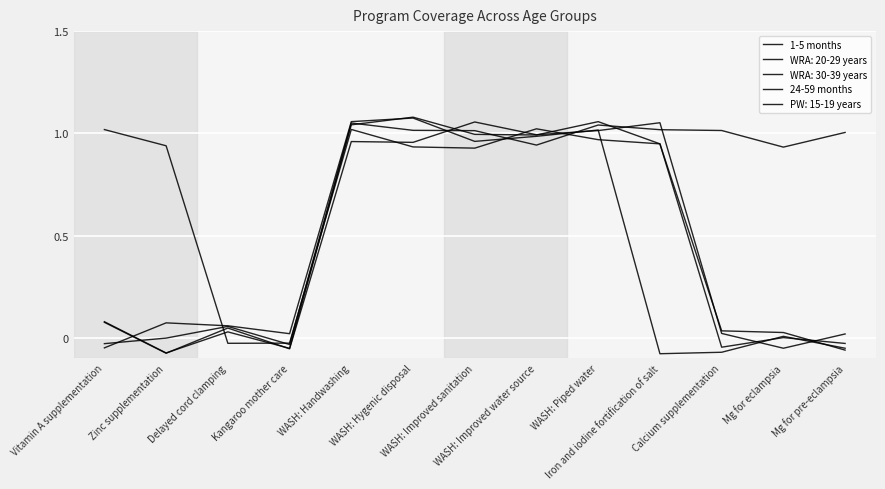

Where is 24-59 months nearest to the value 0?

Mg for eclampsia